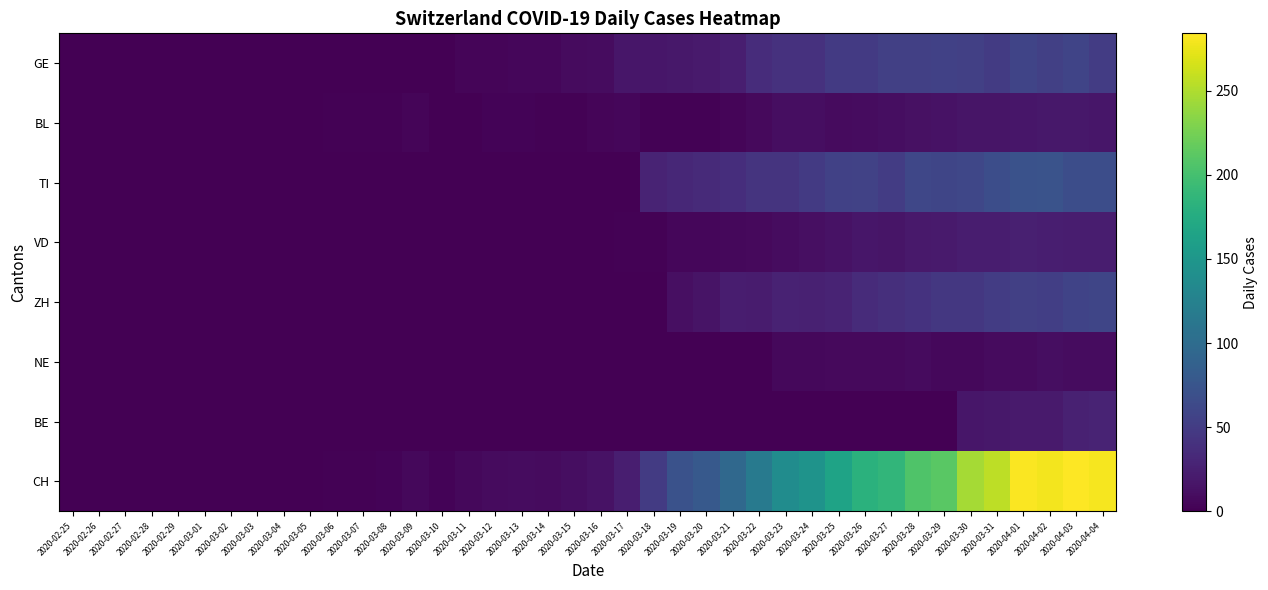

Which label corresponds to the largest value in the chart?

2020-04-03